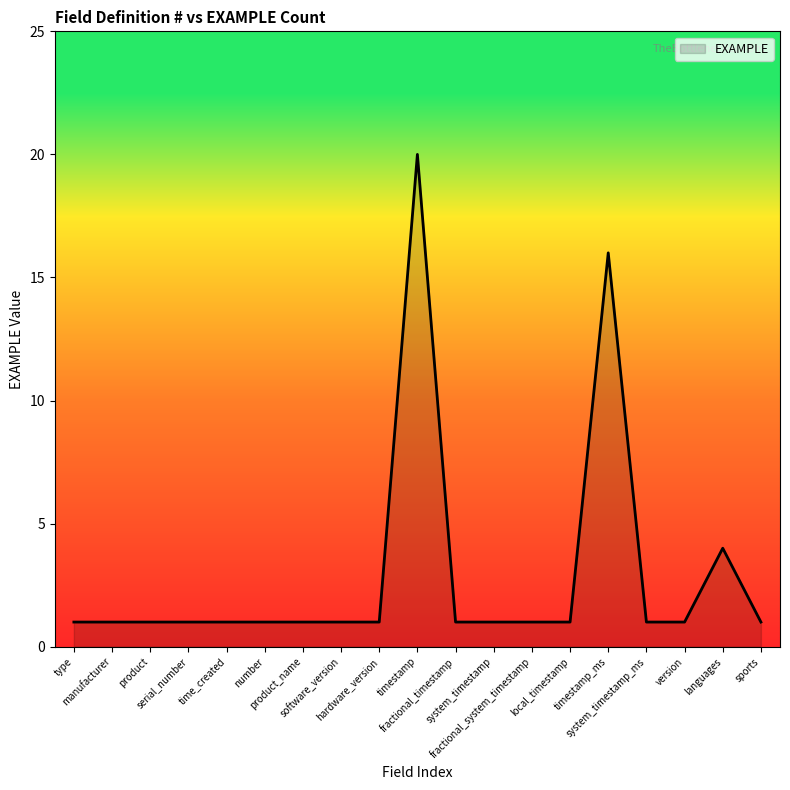

What position from the left is fractional_timestamp?

11